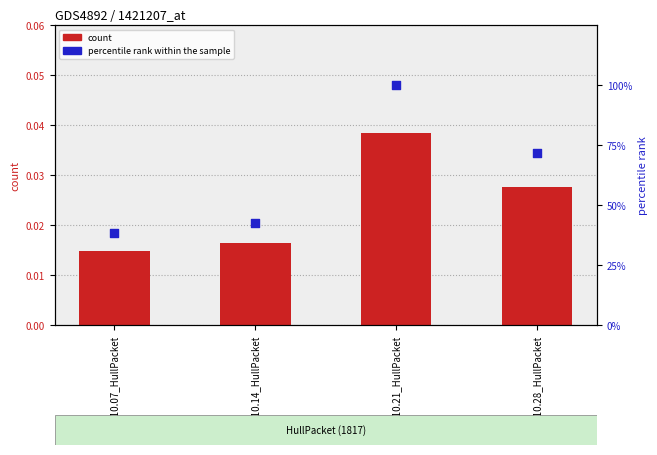

At which category is the sum across all series the highest?

1817.10.21_HullPacket